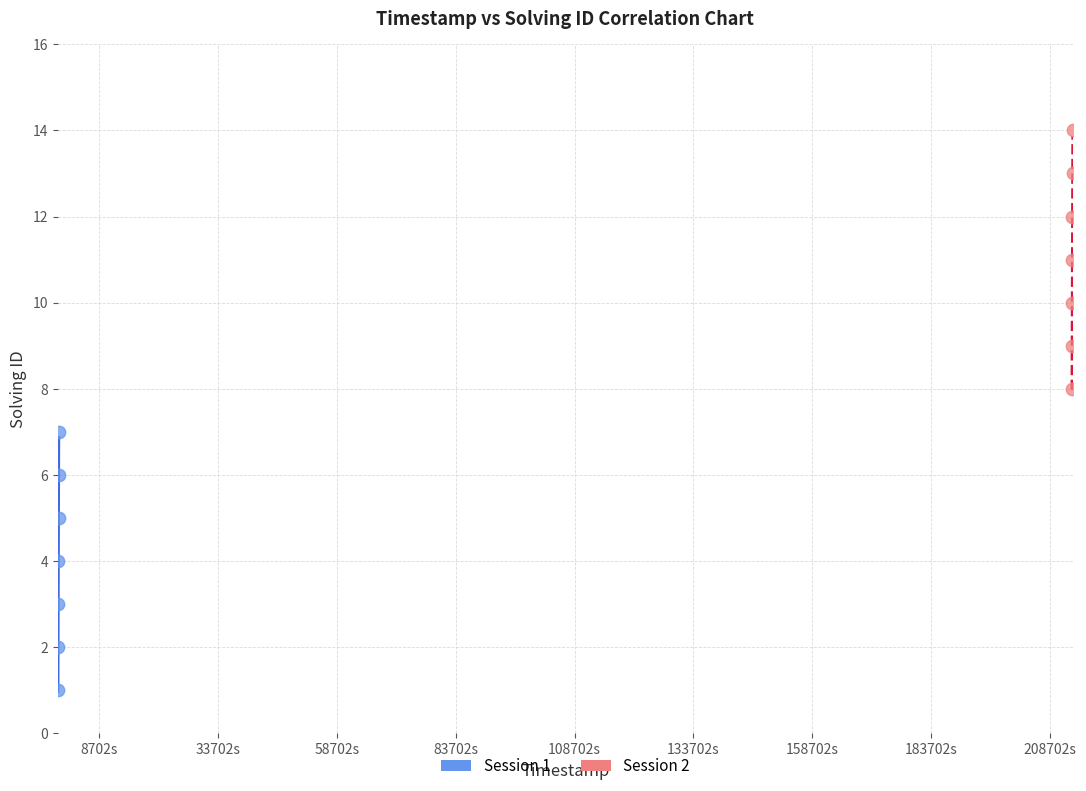

What are all the series names shown in the legend?

Session 1, Session 2